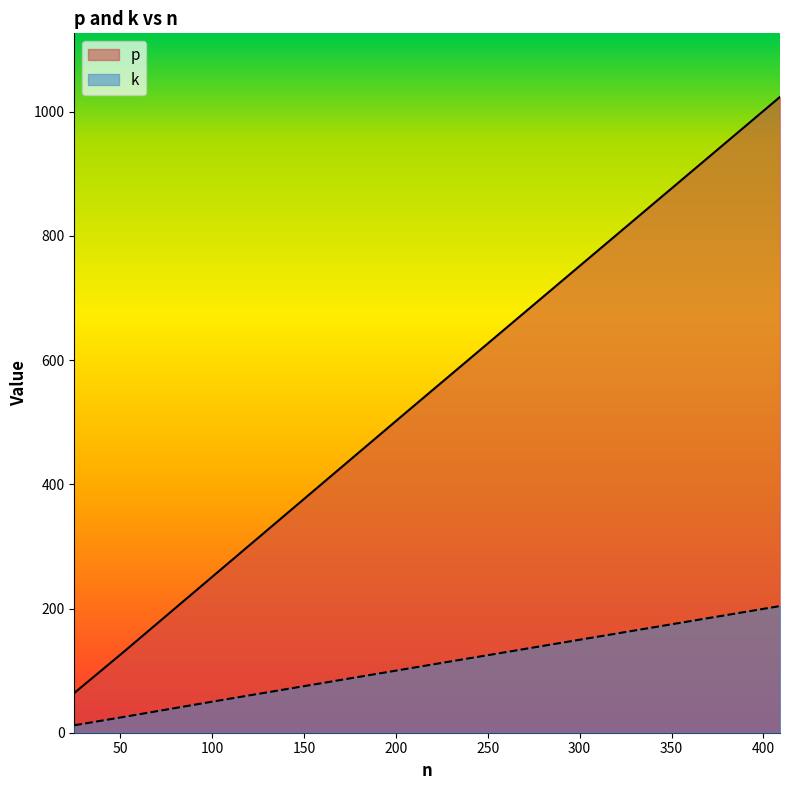

At which label is p closest to 544?

204